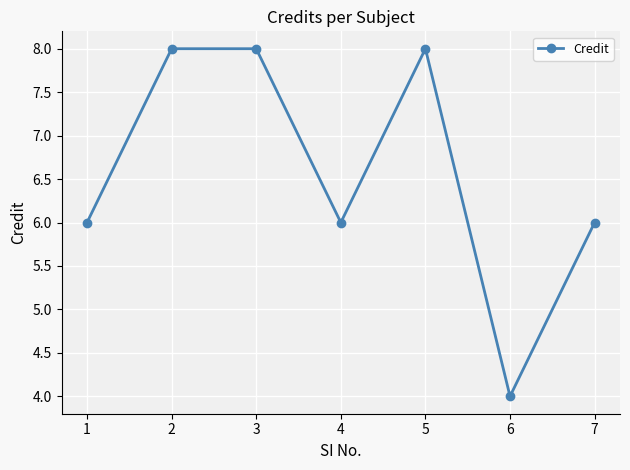

Which label corresponds to the smallest value in the chart?

6